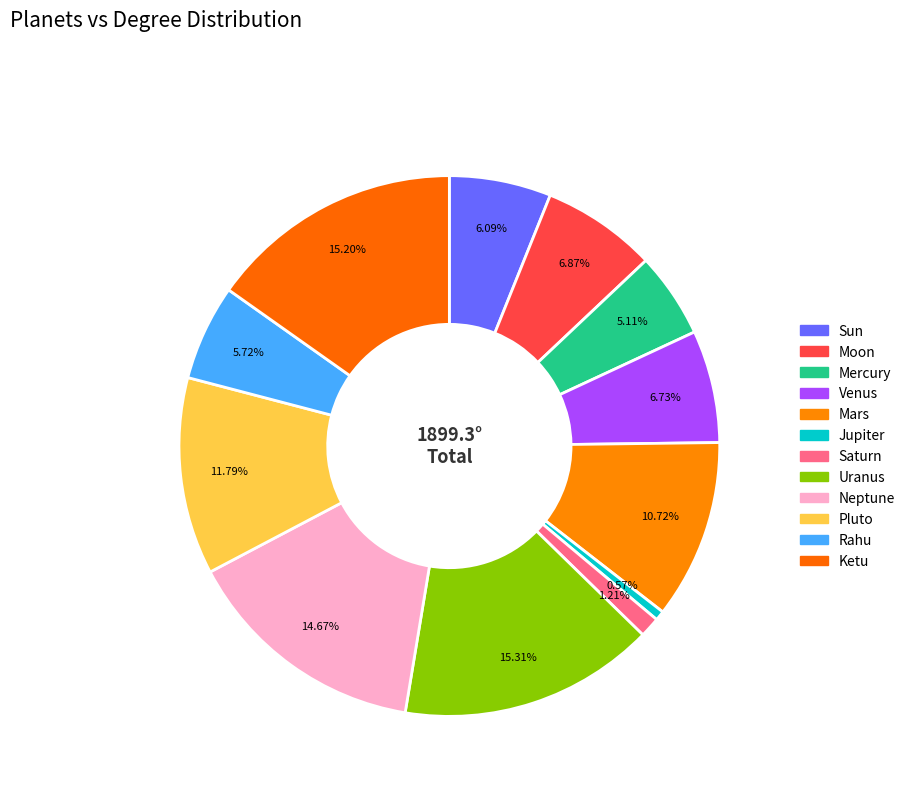

Count the number of slices in the pie.

12